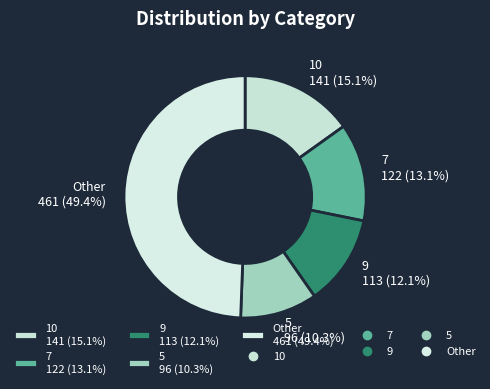

What is the ratio of the value at 10 141 (15.1%) to the value at 9 113 (12.1%)?

1.2